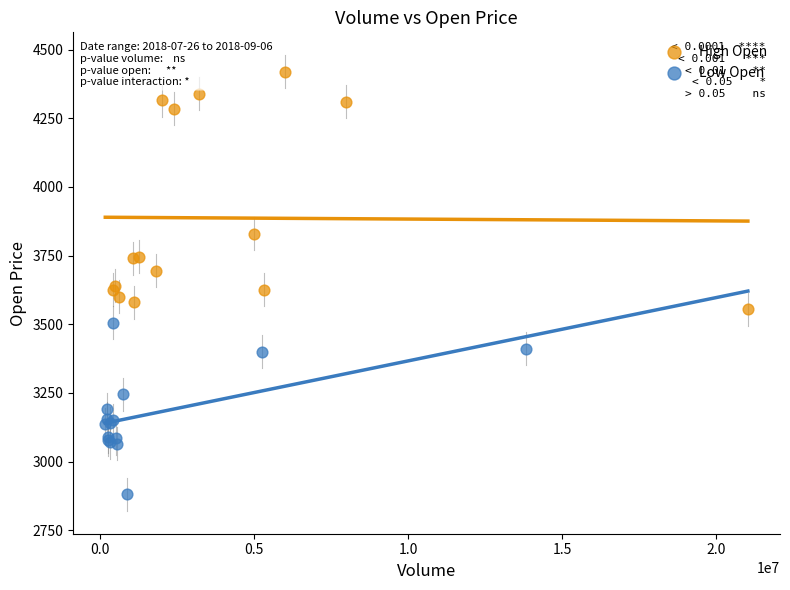

Which series contains the highest Y value?

High Open